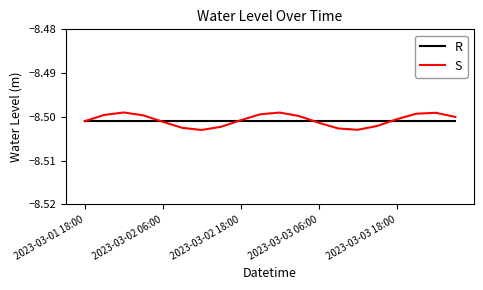

Rank the series by their maximum value, from lowest to highest.

R, S